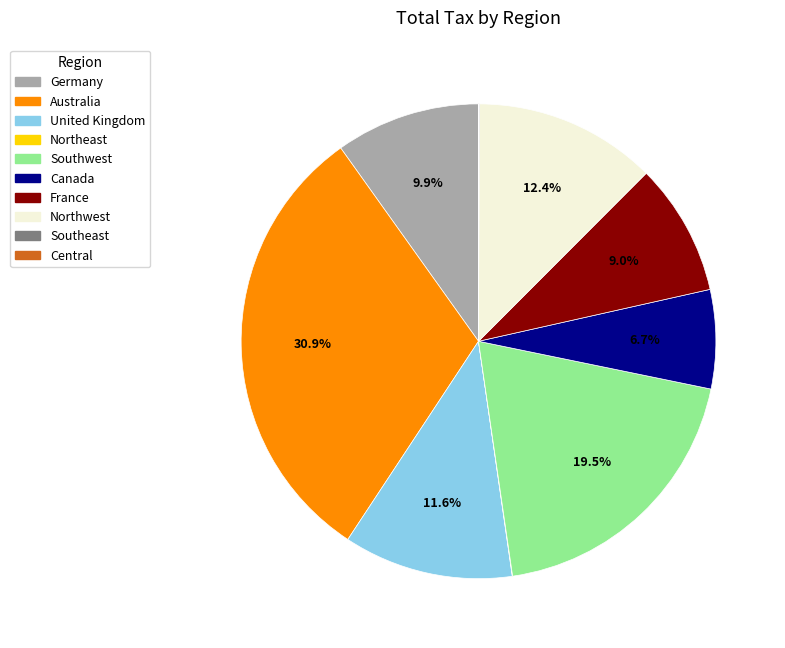

What is the ratio of the value at Southwest to the value at United Kingdom?

1.7